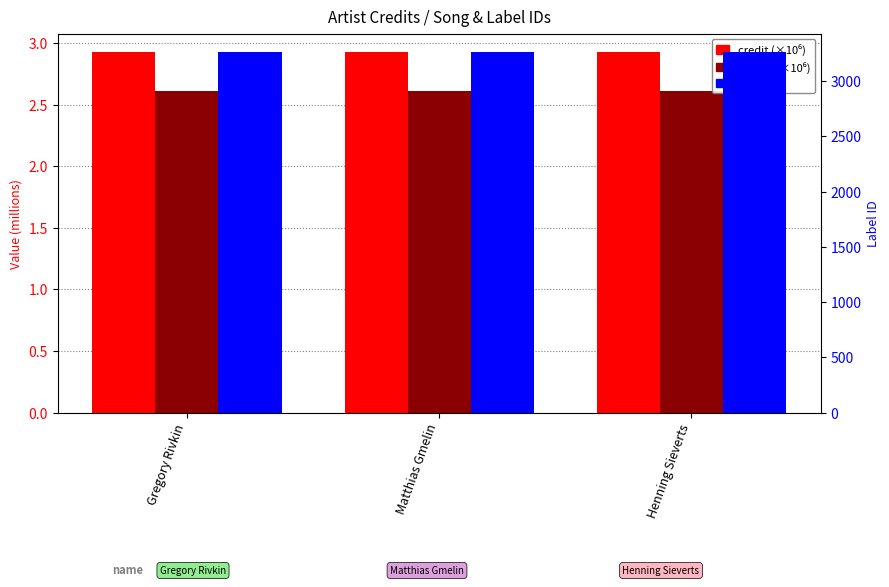

Is it true that credit (millions) equals 4.7 at Gregory Rivkin?

False